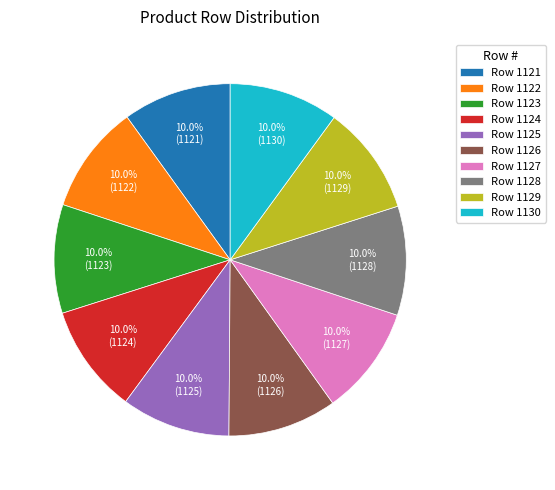

What portion of the pie excludes Row 1127?

90.0%